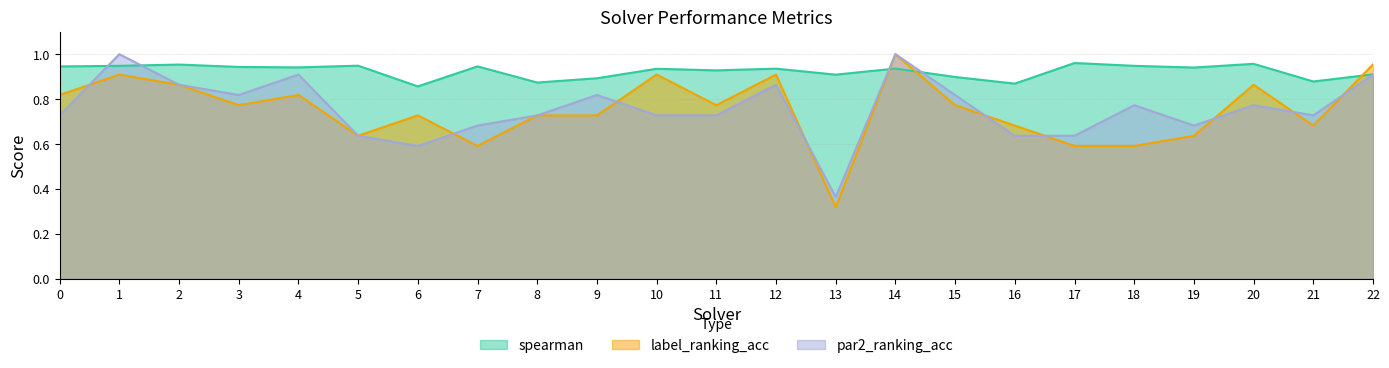

What is the difference between the highest and lowest values at 21?

0.2